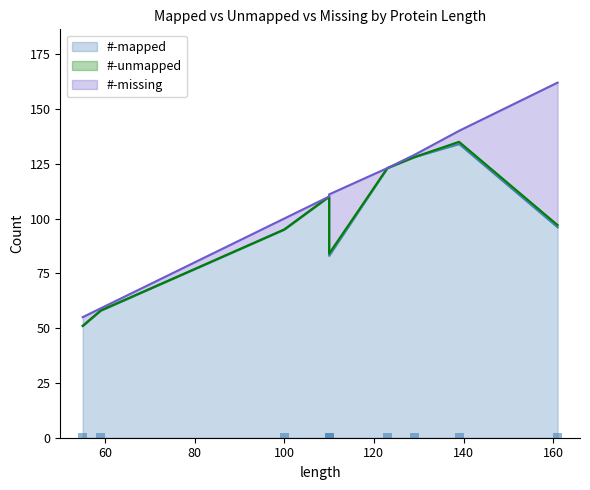

True or false: #-mapped has a value of 51 at 55.

True